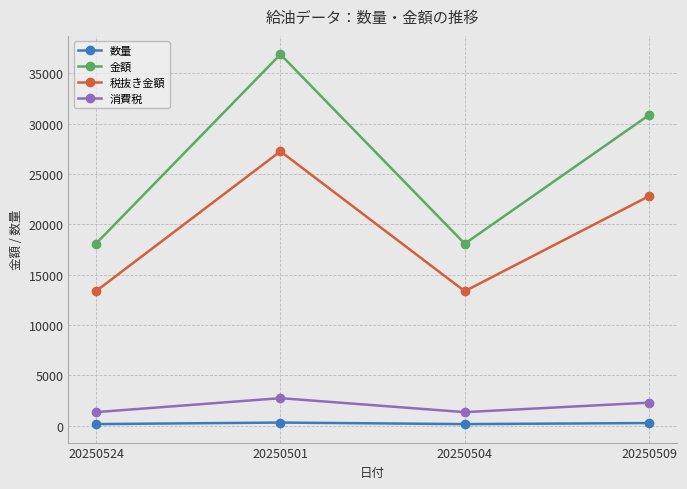

Which series has the largest range (max minus min)?

金額